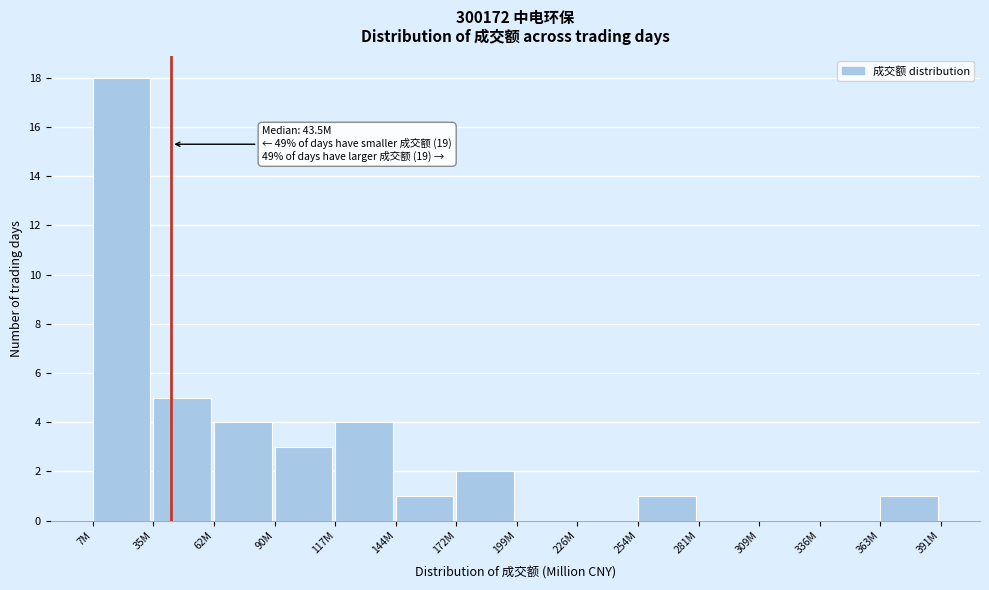

Reading left to right, extract all data points from this chart.

7M=18	35M=5	62M=4	90M=3	117M=4	144M=1	172M=2	199M=0	226M=0	254M=1	281M=0	309M=0	336M=0	363M=1